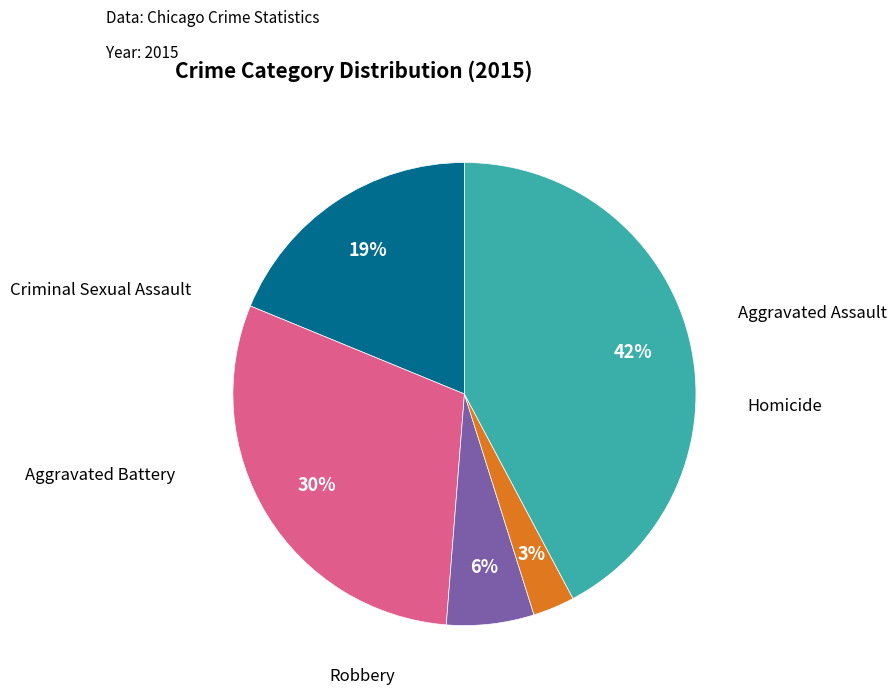

To the nearest percent, what is the average slice percentage?

20%